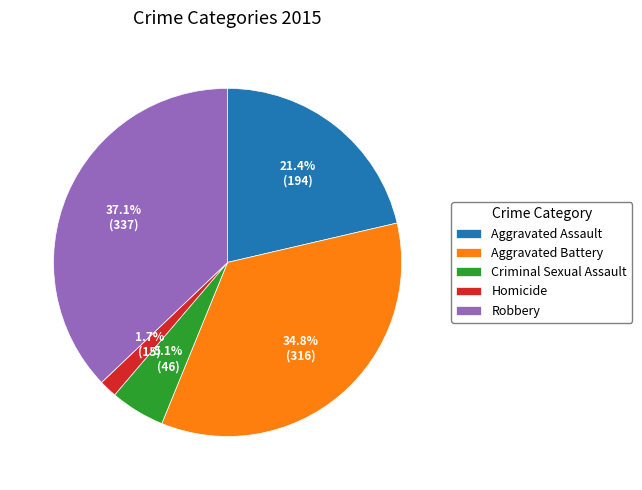

How many segments does this pie chart have?

5